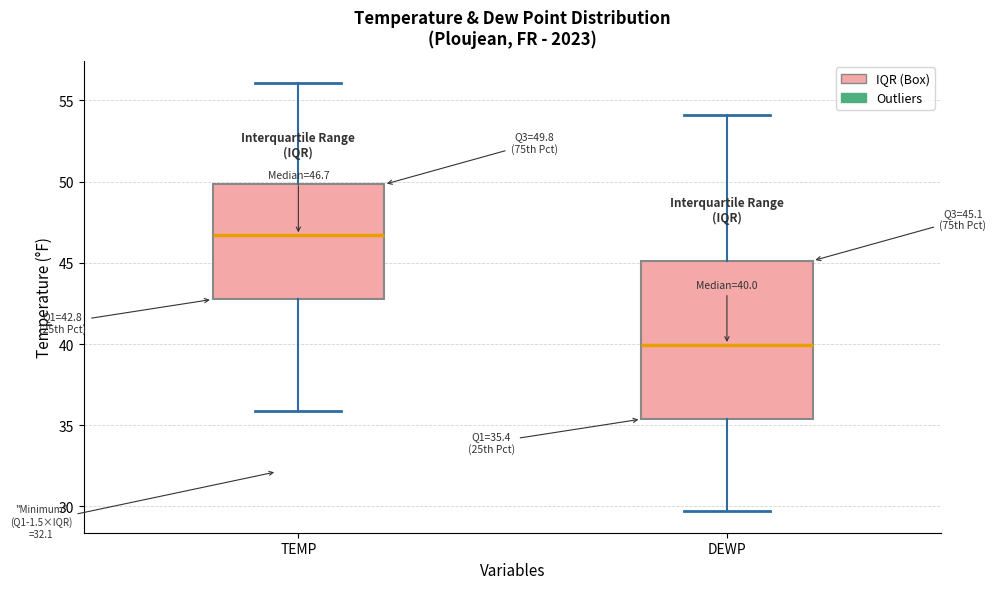

Comparing the boxes themselves (not the whiskers), which one is the tallest?

DEWP